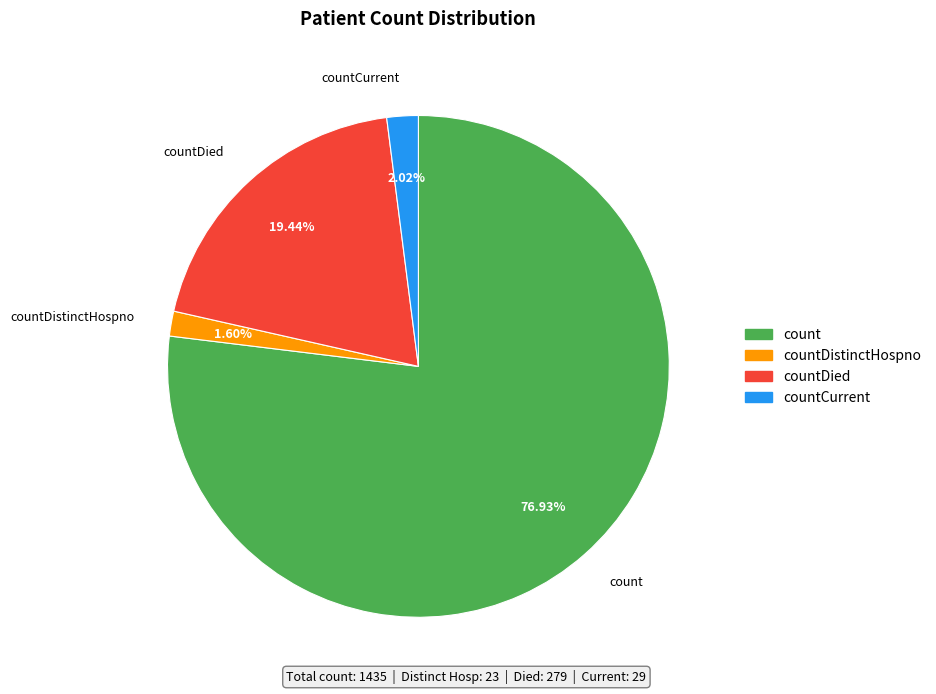

What is the ratio of the value at countDied to the value at countCurrent?

9.6